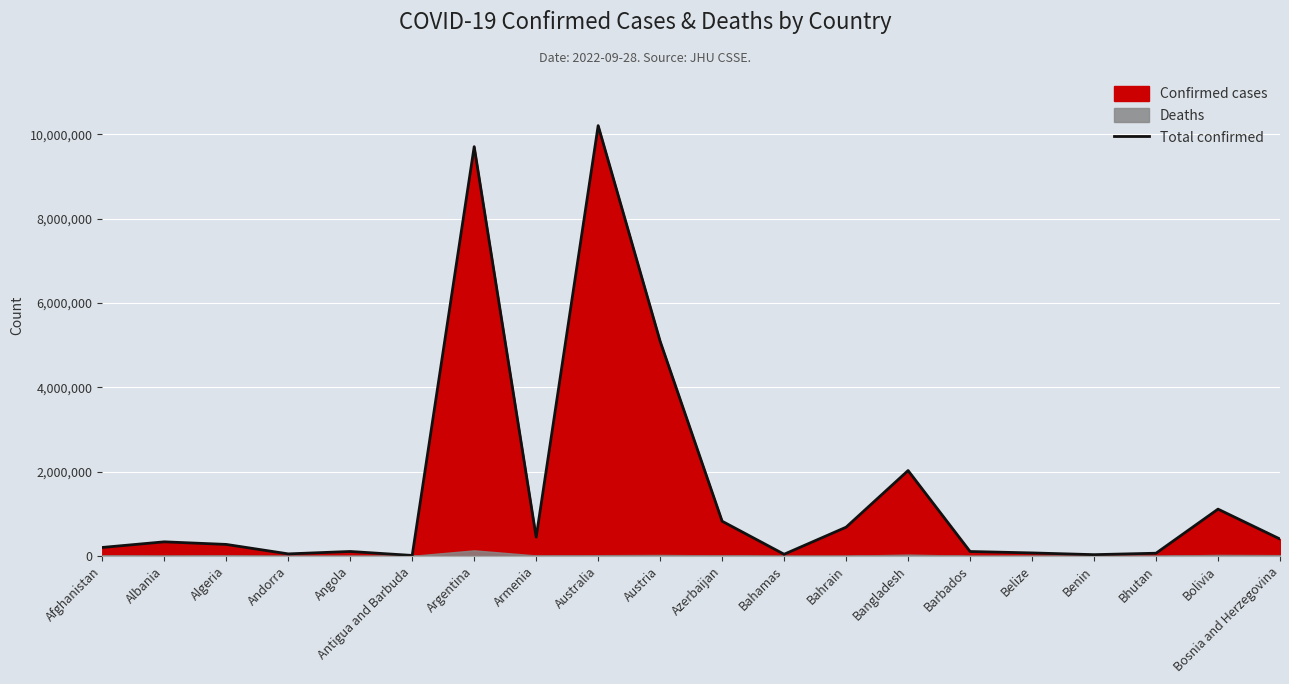

Reading left to right, extract all data points from this chart.

Afghanistan=198750	Albania=332066	Algeria=270654	Andorra=46147	Angola=103131	Antigua and Barbuda=9089	Argentina=9708420	Armenia=442875	Australia=10207587	Austria=5090354	Azerbaijan=820998	Bahamas=37267	Bahrain=679560	Bangladesh=2023145	Barbados=102488	Belize=68784	Benin=27638	Bhutan=61969	Bolivia=1107963	Bosnia and Herzegovina=398506